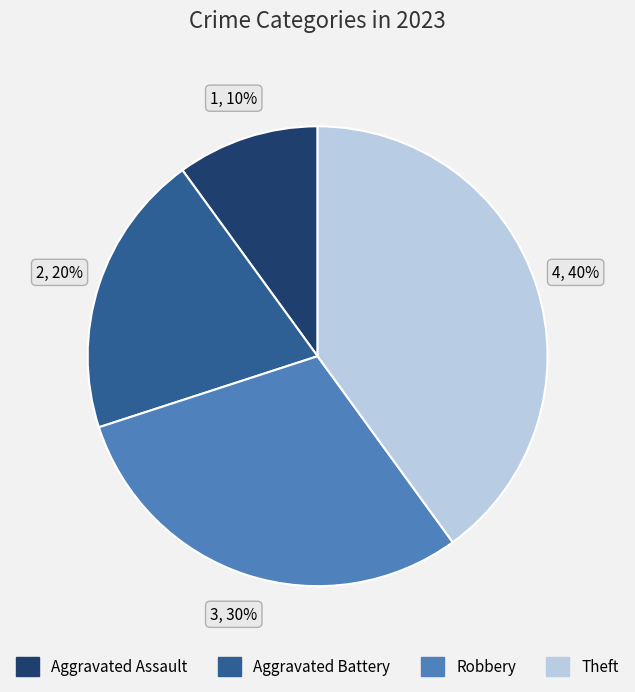

Rank the categories by value from lowest to highest.

Aggravated Assault, Aggravated Battery, Robbery, Theft